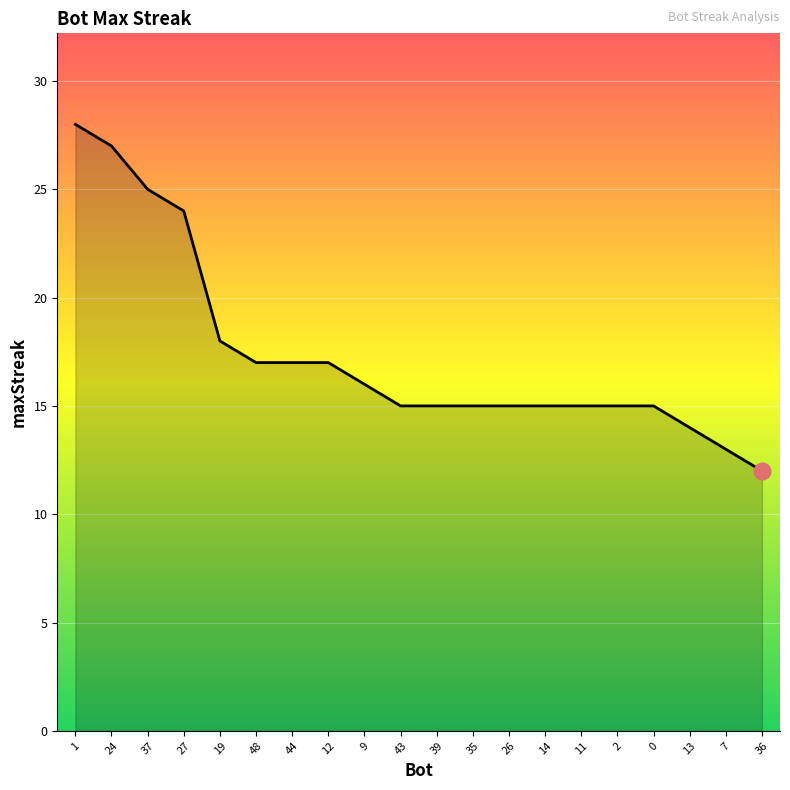

What position from the right is 36?

1